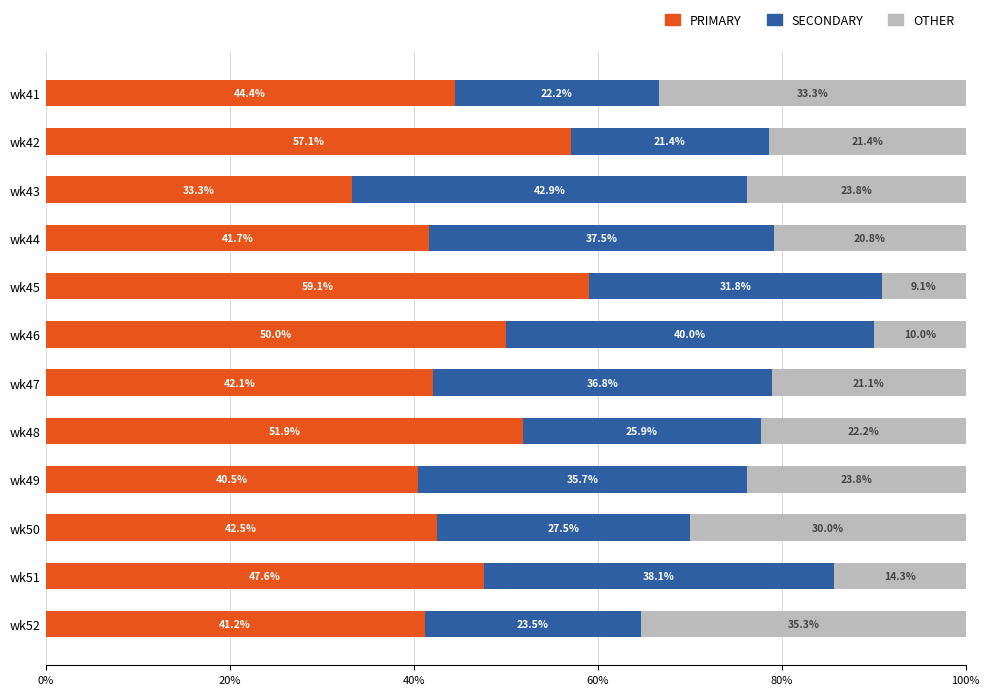

What is the sum of all PRIMARY values?

551.4